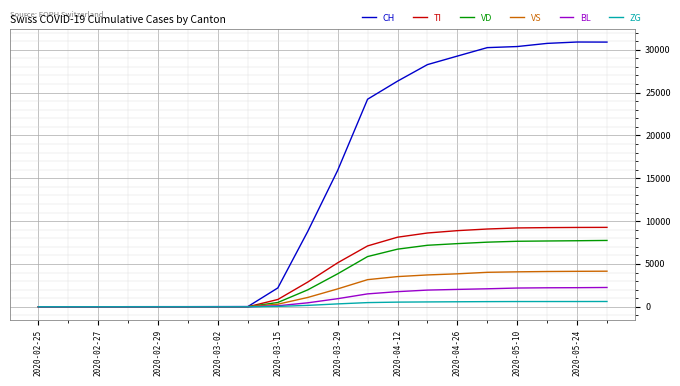

What is the difference between the maximum and minimum values in the BL series?

2254